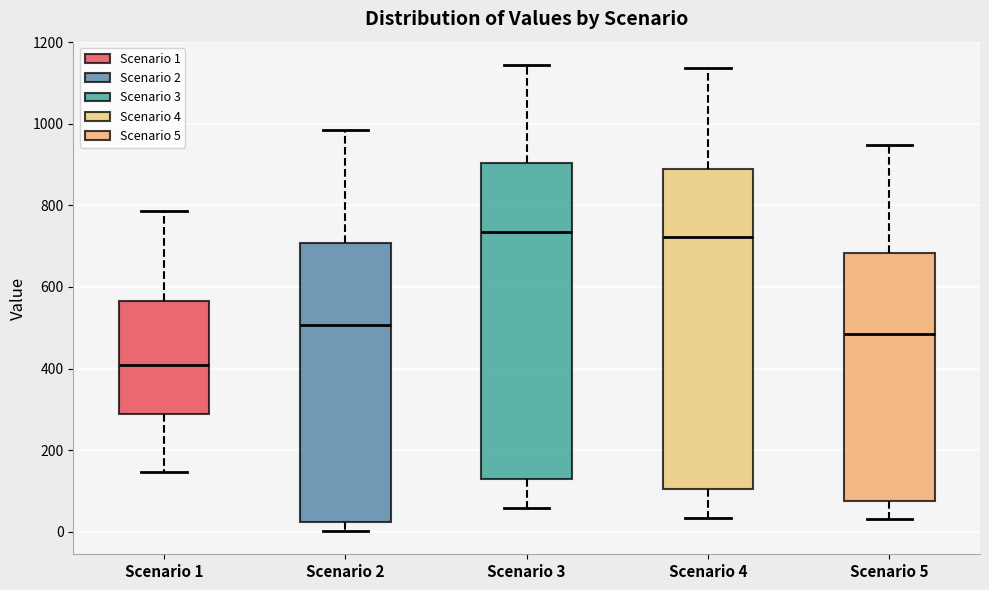

Reading left to right, transcribe this box plot: for each box, give where its median line is, the range the box spans, and where its two whiskers end, as read against the y-axis. The values are not printed on the chart, so give them approximately, as read against the axis.

Scenario 1: median 400, box 280 to 560, whiskers 140 to 780
Scenario 2: median 500, box 20 to 700, whiskers 0 to 980
Scenario 3: median 740, box 120 to 900, whiskers 60 to 1140
Scenario 4: median 720, box 100 to 900, whiskers 40 to 1140
Scenario 5: median 480, box 80 to 680, whiskers 40 to 940